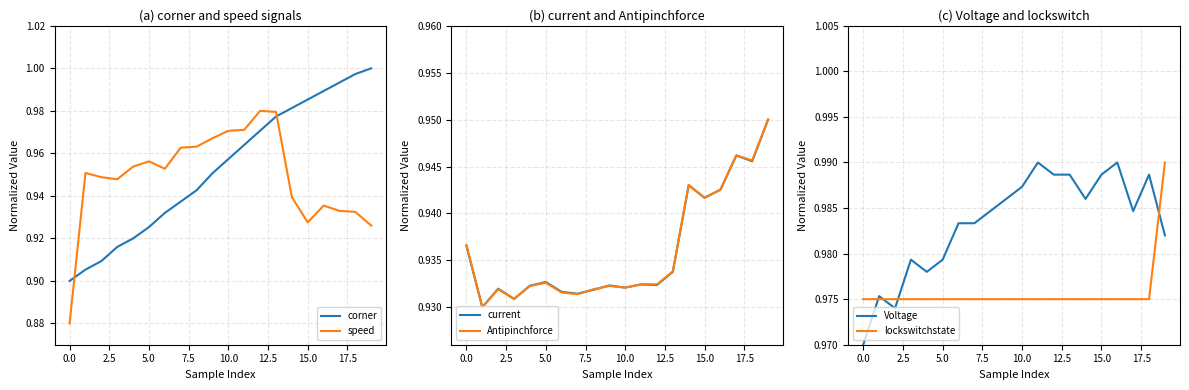

What is the minimum value for lockswitchstate?

1.0